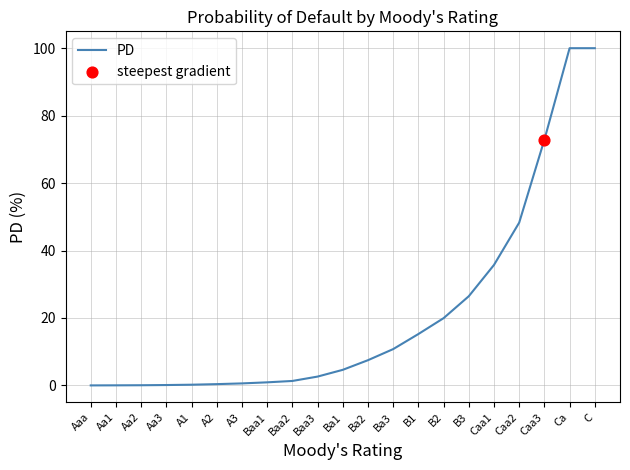

What is the change in value from A3 to Ba2?

+6.9